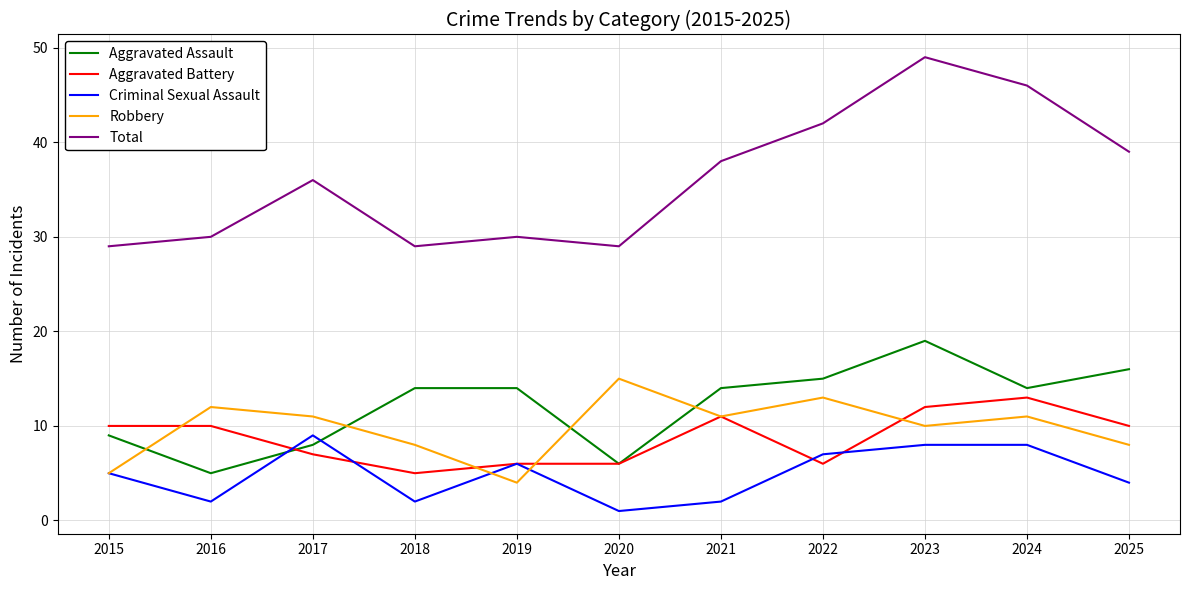

Reading left to right, transcribe all the data shown in this chart.

Aggravated Assault: 2015=9	2016=5	2017=8	2018=14	2019=14	2020=6	2021=14	2022=15	2023=19	2024=14	2025=16
Aggravated Battery: 2015=10	2016=10	2017=7	2018=5	2019=6	2020=6	2021=11	2022=6	2023=12	2024=13	2025=10
Criminal Sexual Assault: 2015=5	2016=2	2017=9	2018=2	2019=6	2020=1	2021=2	2022=7	2023=8	2024=8	2025=4
Robbery: 2015=5	2016=12	2017=11	2018=8	2019=4	2020=15	2021=11	2022=13	2023=10	2024=11	2025=8
Total: 2015=29	2016=30	2017=36	2018=29	2019=30	2020=29	2021=38	2022=42	2023=49	2024=46	2025=39